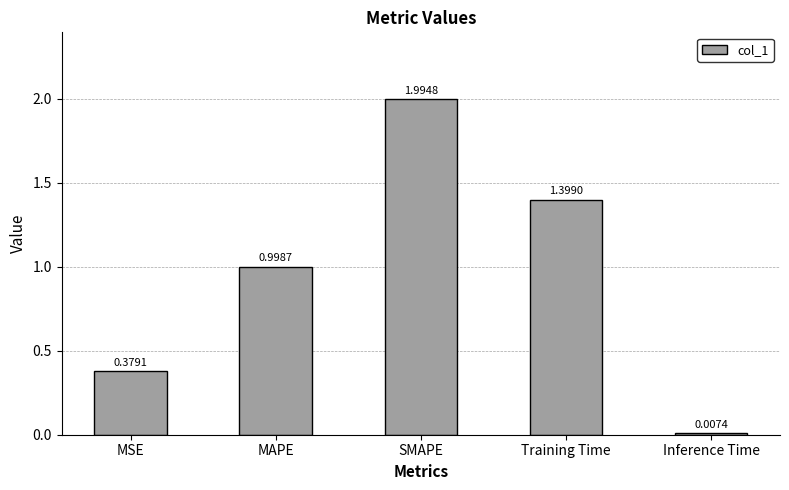

Which category has the lowest value across all series?

Inference Time